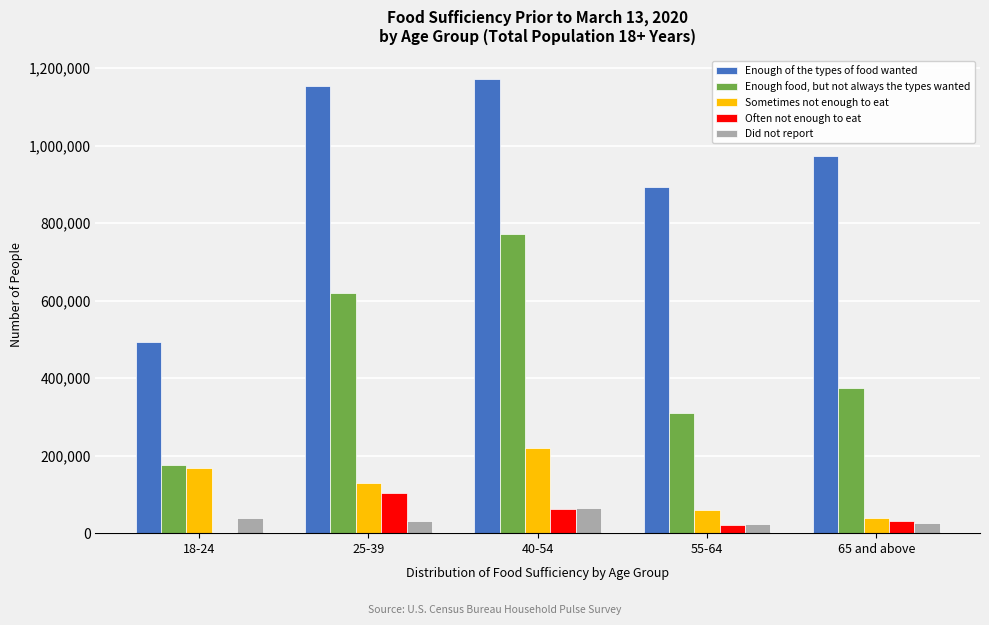

The value of Often not enough to eat at 40-54 is 61450. True or false?

True